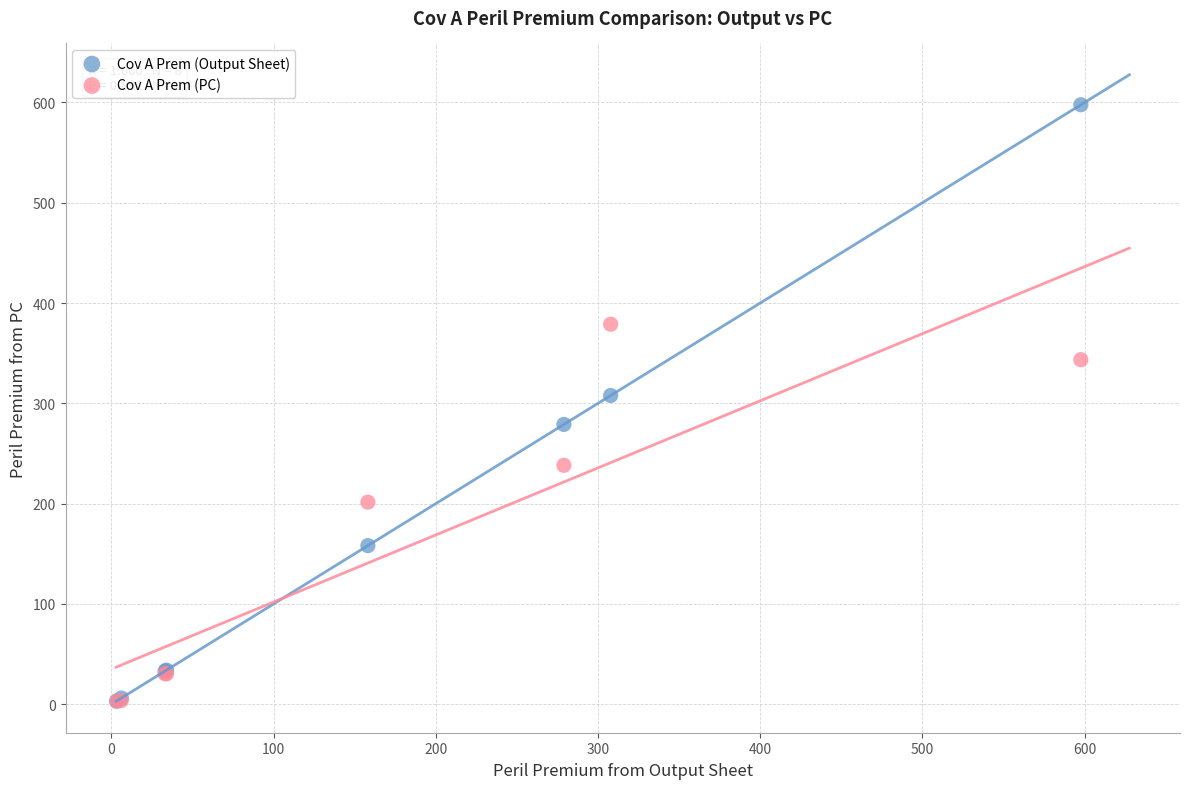

In the Cov A Prem (PC) series, what Y value is closest to 190?

201.5